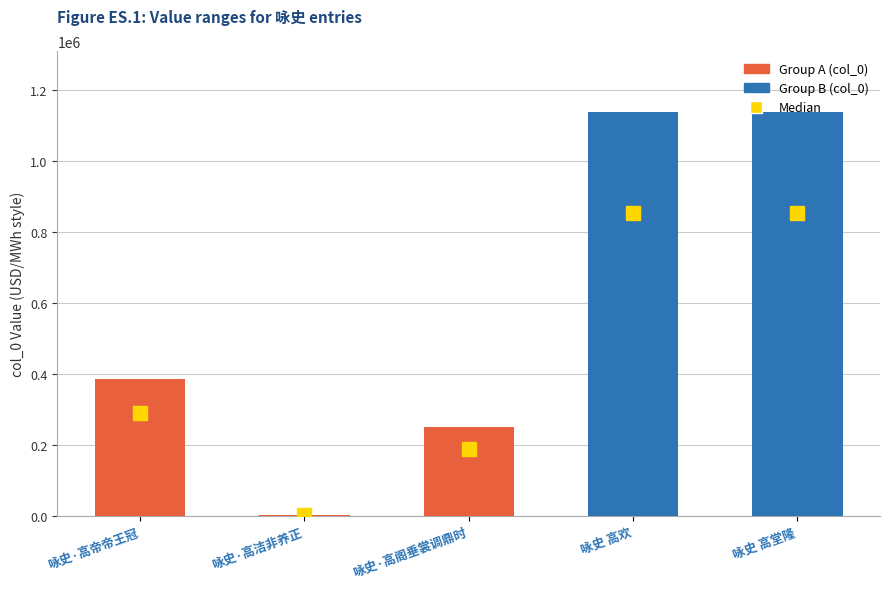

Is it true that the value at 咏史 高欢 is 555137?

False